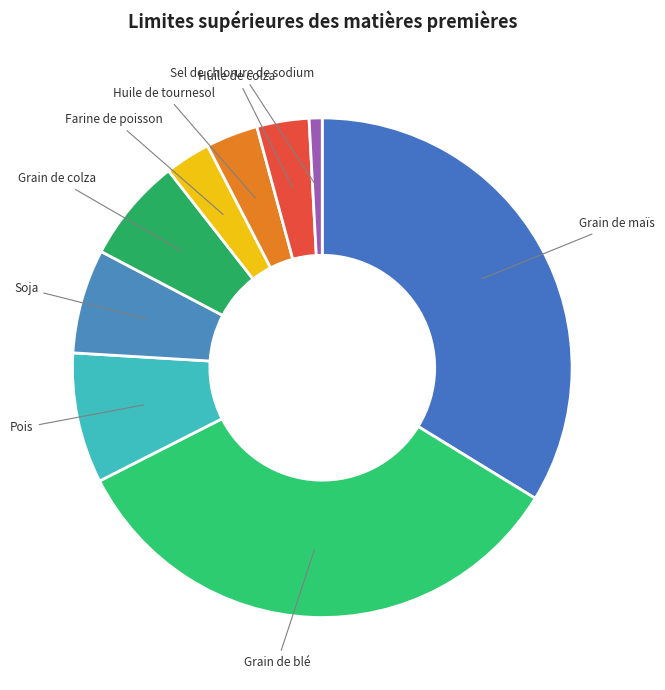

Approximately how many times larger is the value at Pois compared to Huile de colza?

2.5